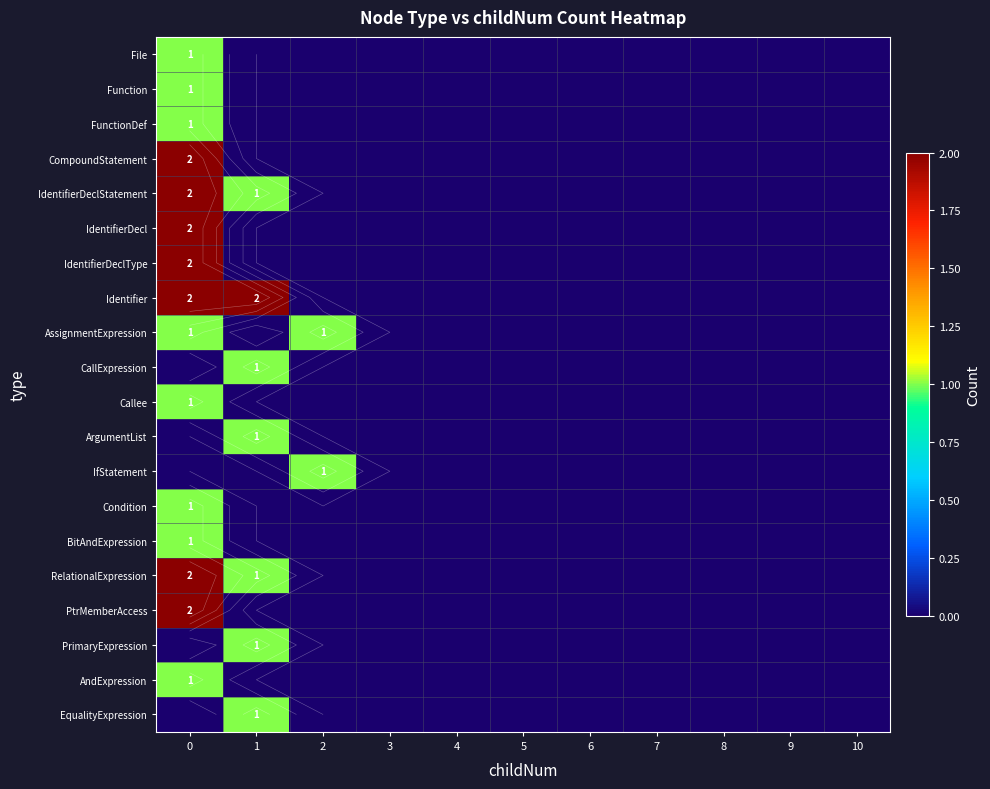

How many values in PtrMemberAccess are above zero?

1